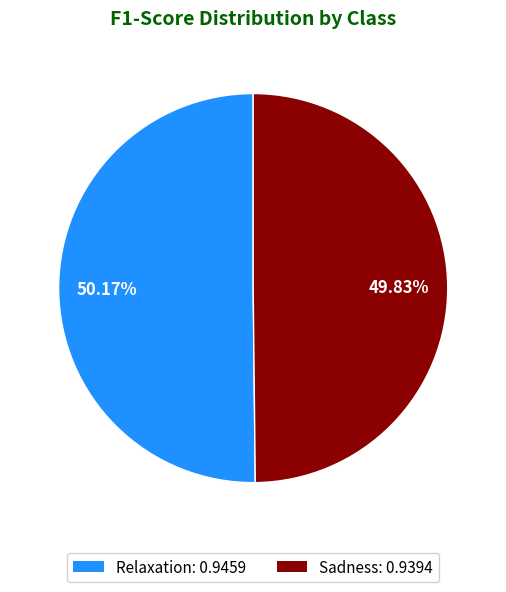

Is there a majority slice in this chart?

Yes